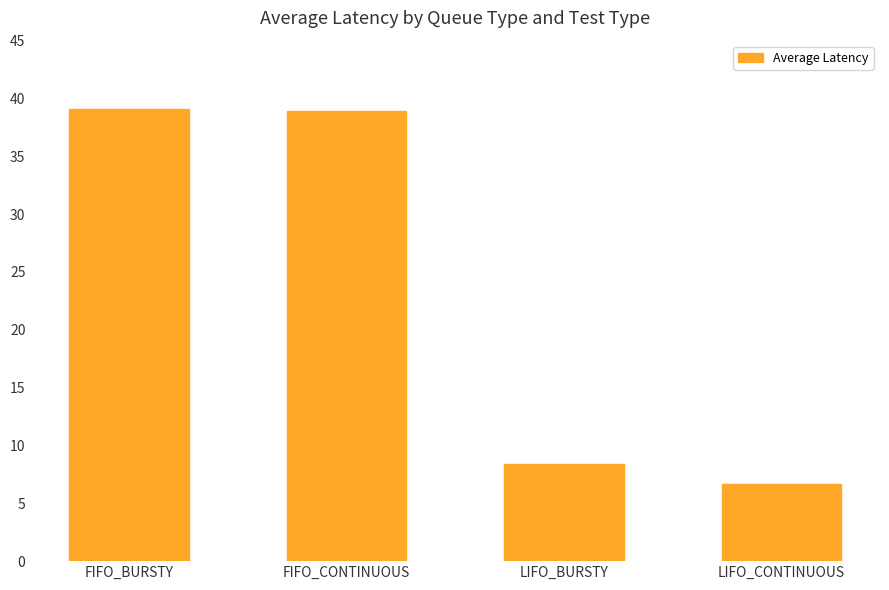

Where is the data nearest to the value 22?

LIFO_BURSTY